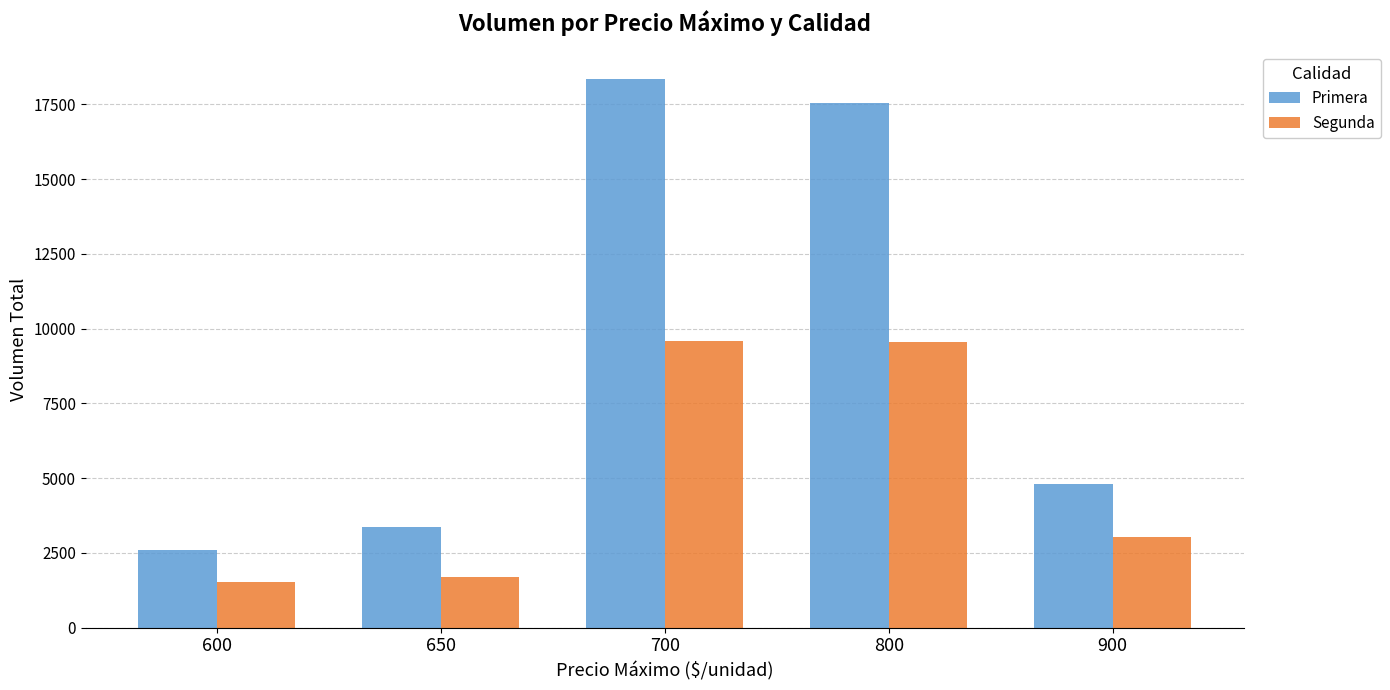

Where is Segunda nearest to the value 5560?

900